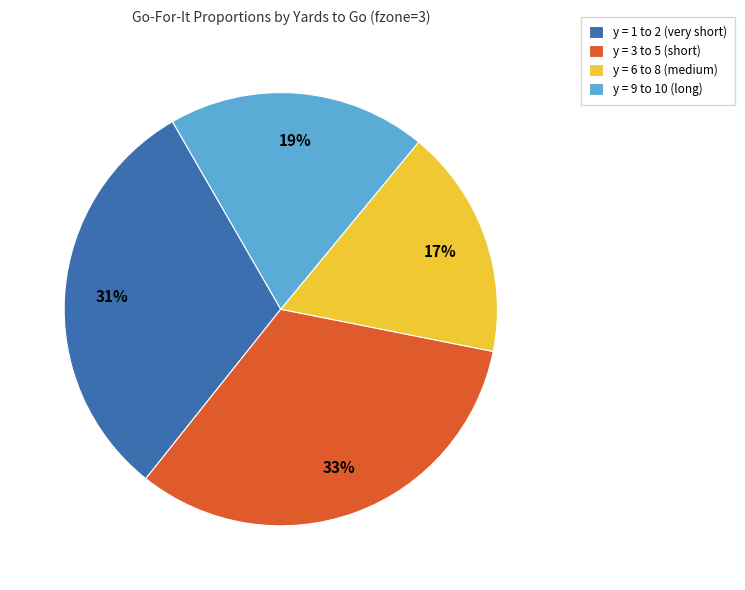

Which category has the smallest portion of the pie?

y = 6 to 8 (medium)